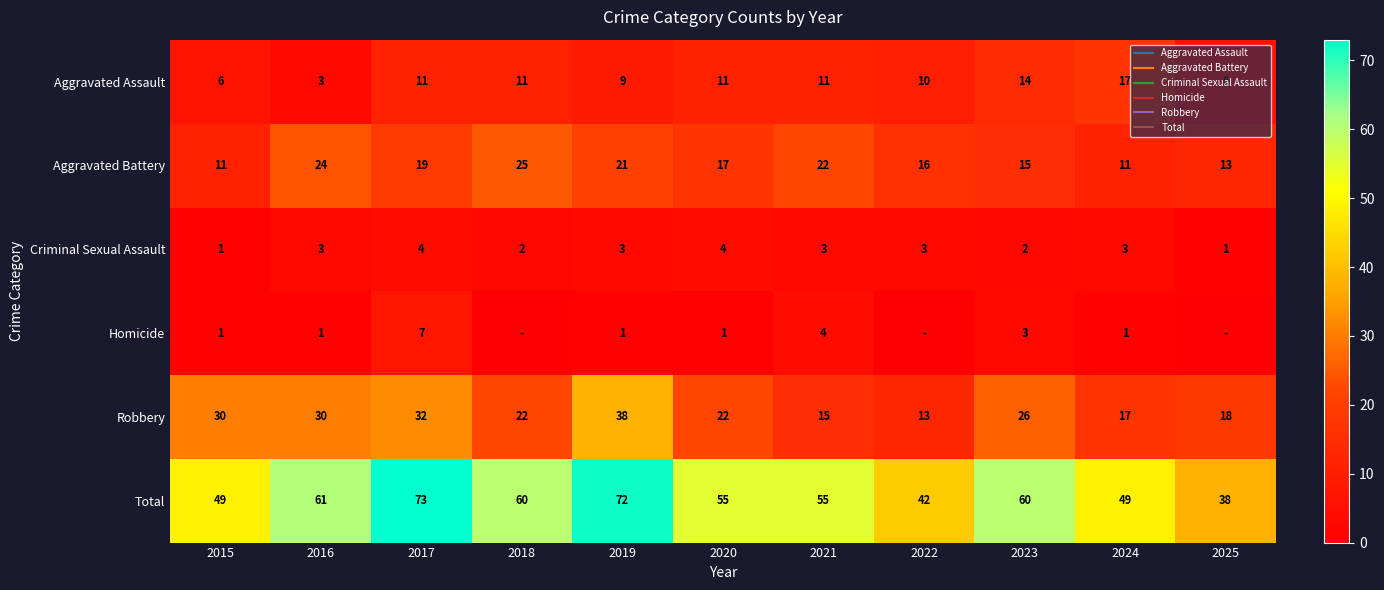

Is the value of Robbery at 2017 greater than the value of Homicide at 2024?

Yes